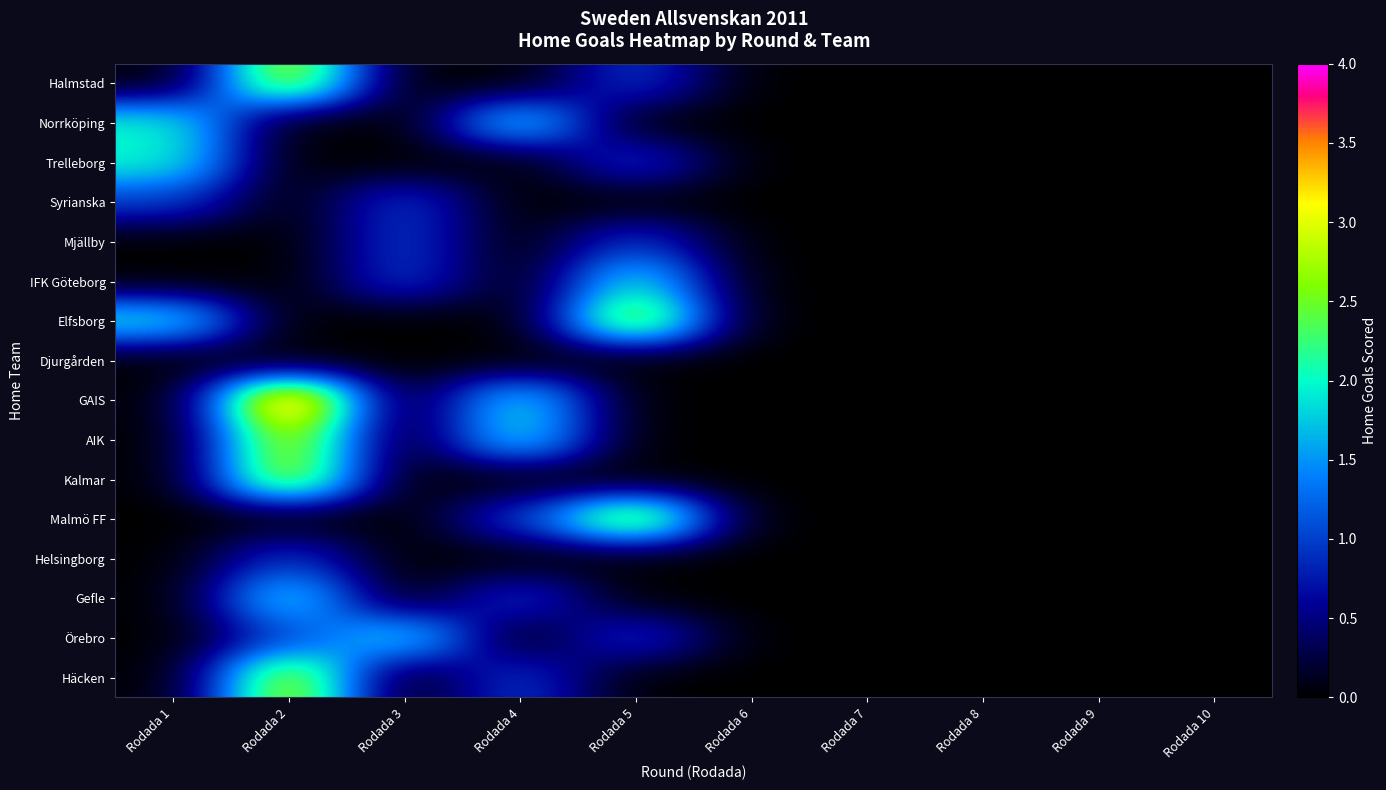

What is the maximum value shown in the chart?

4